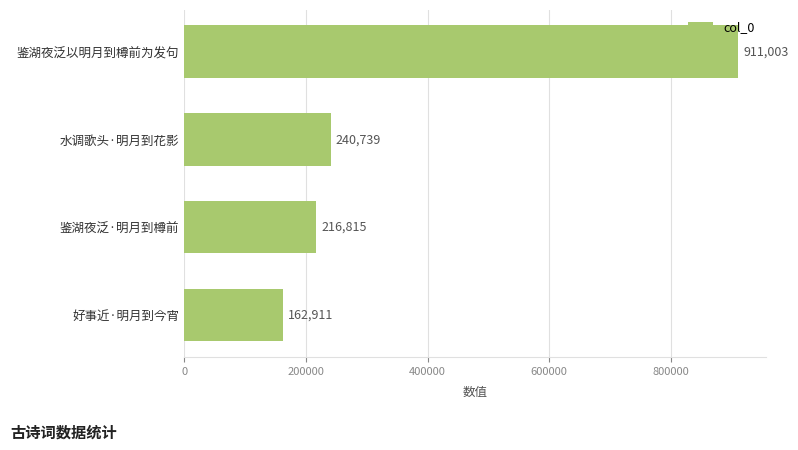

True or false: the data shows 319896 at 水调歌头·明月到花影.

False